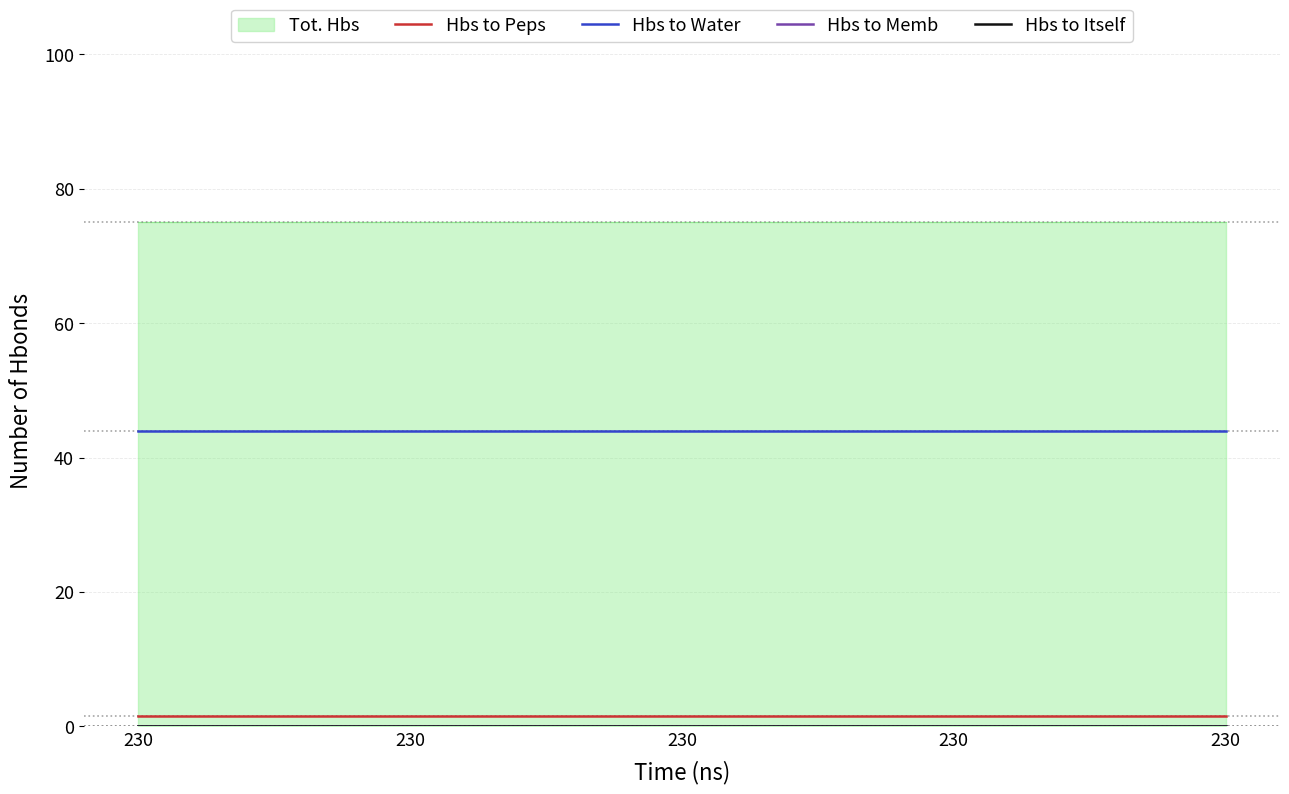

At which category does the chart reach its minimum across all series?

230